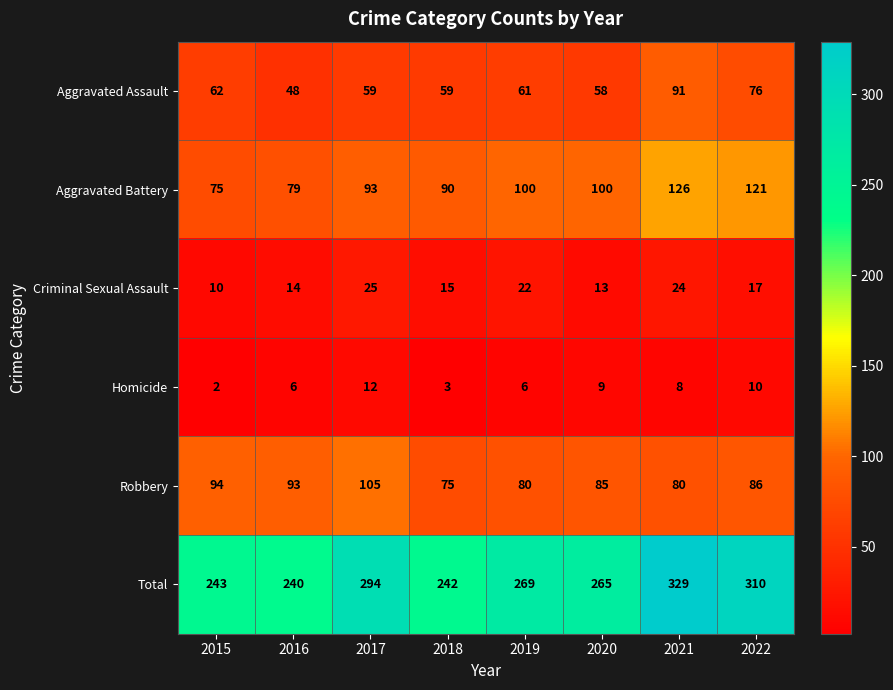

At which category does the chart reach its peak across all series?

2021